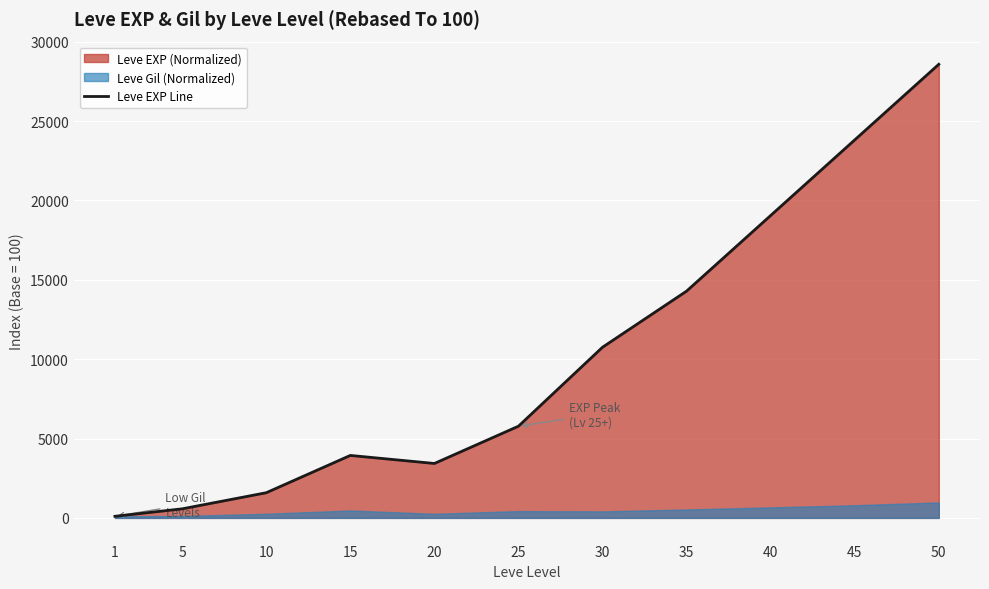

What is the difference between the maximum and second lowest values?

28000.0